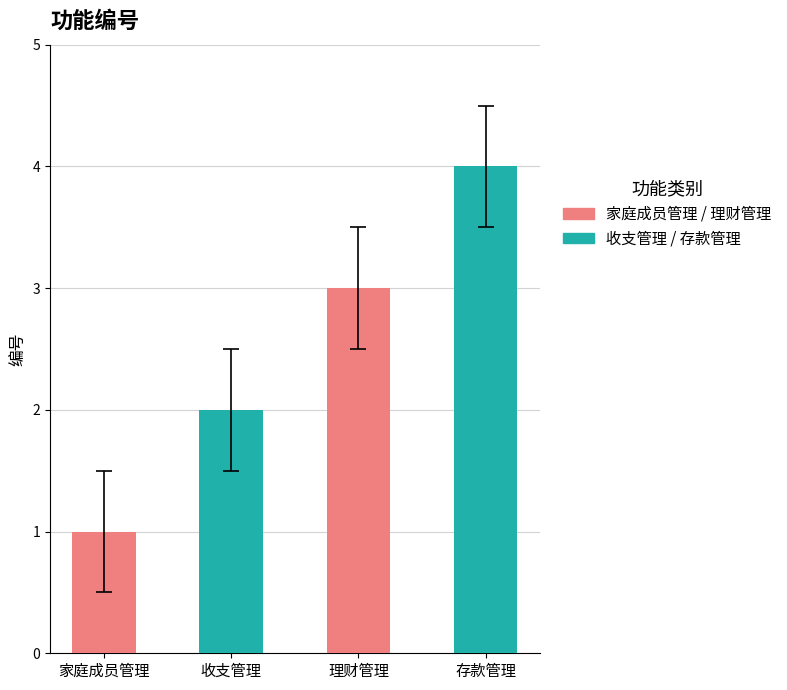

Rank the categories by value from highest to lowest.

存款管理, 理财管理, 收支管理, 家庭成员管理